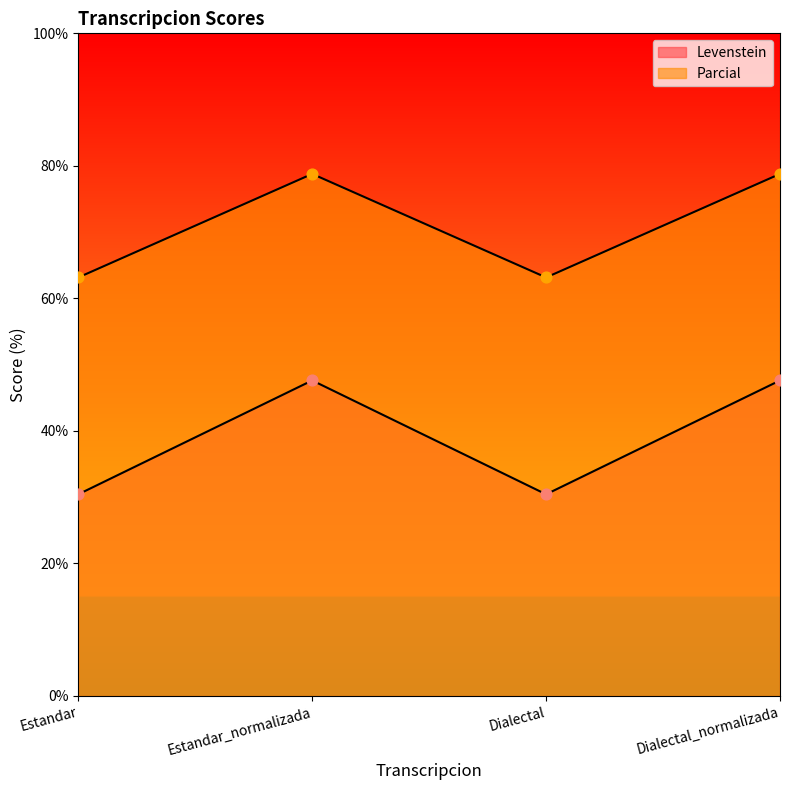

At which category is the sum across all series the highest?

Estandar_normalizada